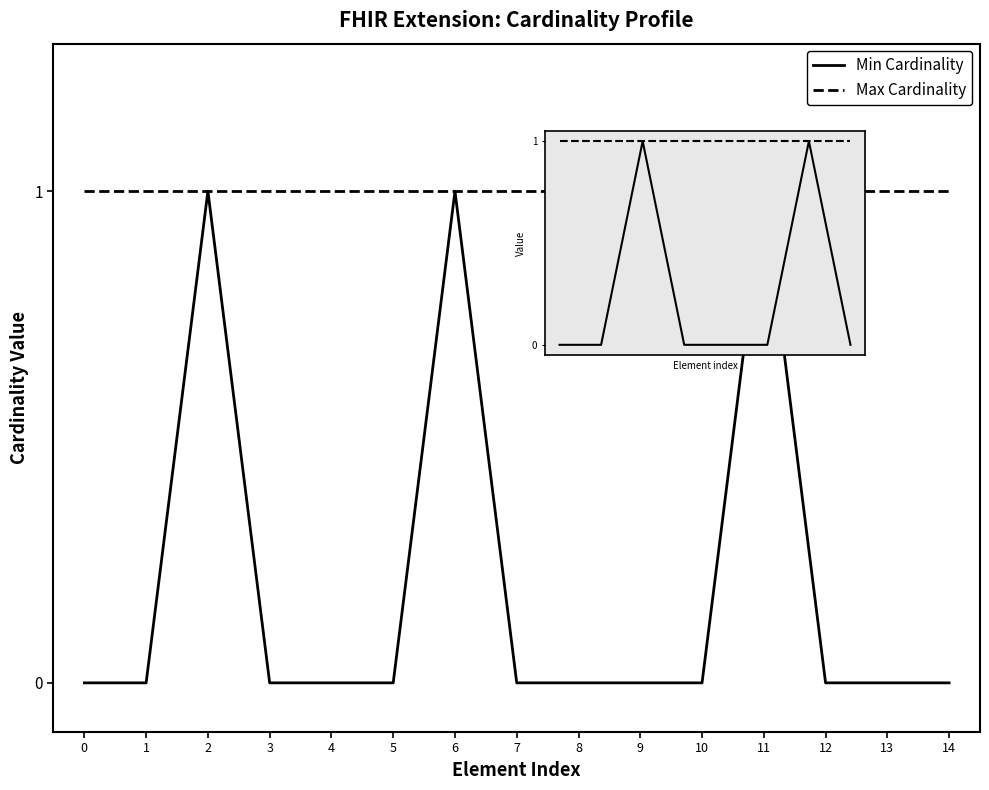

How many points are higher than both their immediate neighbors (excluding endpoints)?

3